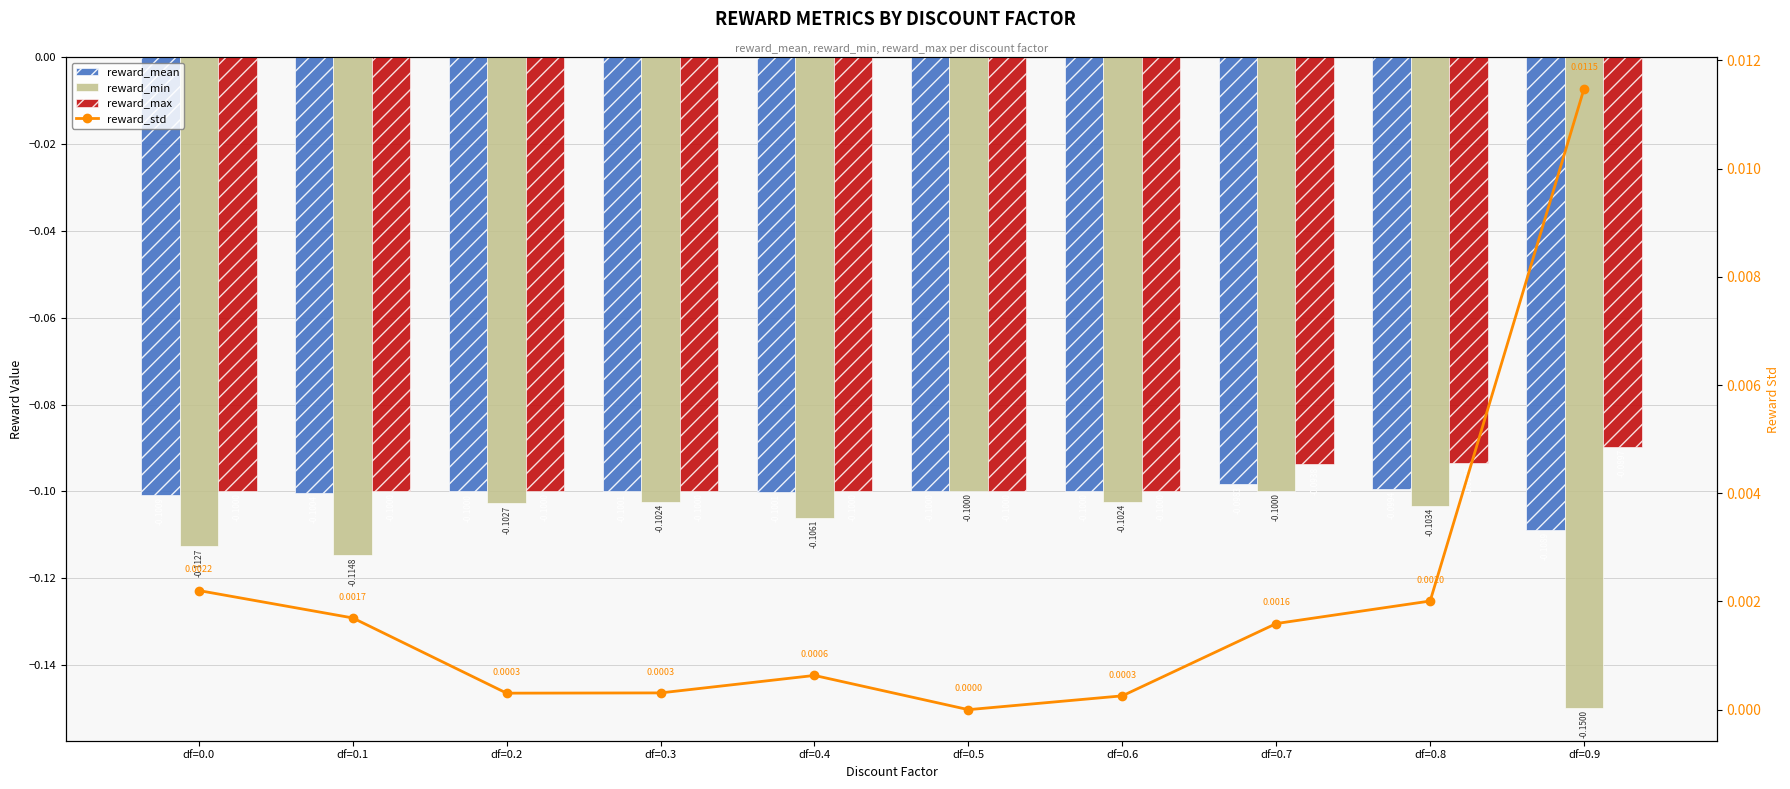

What is the total value across all series at df=0.2?

-0.3